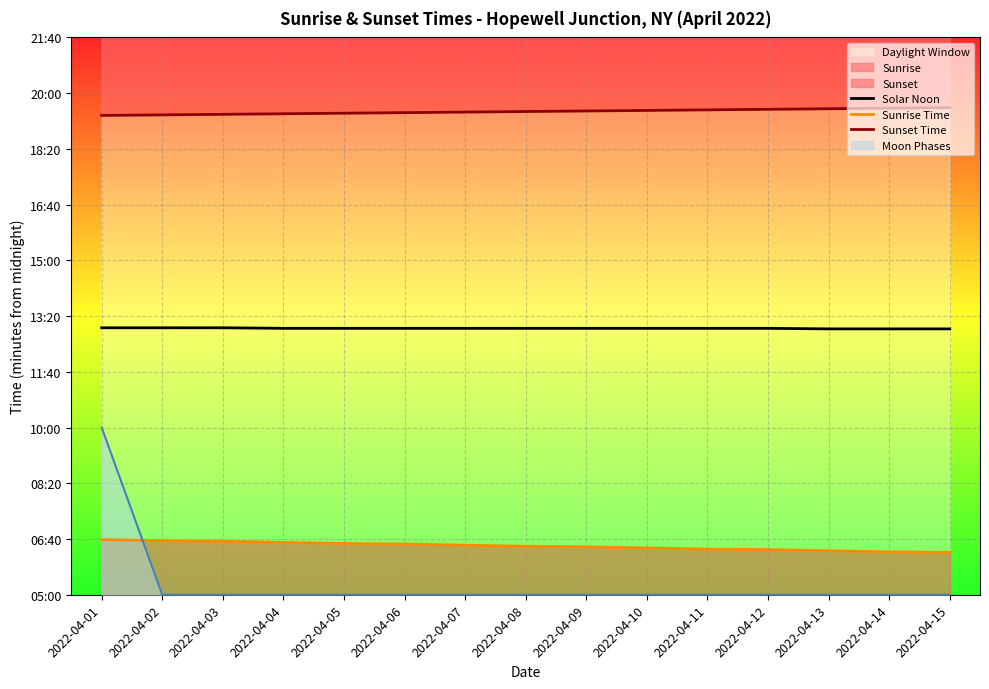

What is the sum of the Sunrise Time values at 2022-04-05 and 2022-04-15?

768